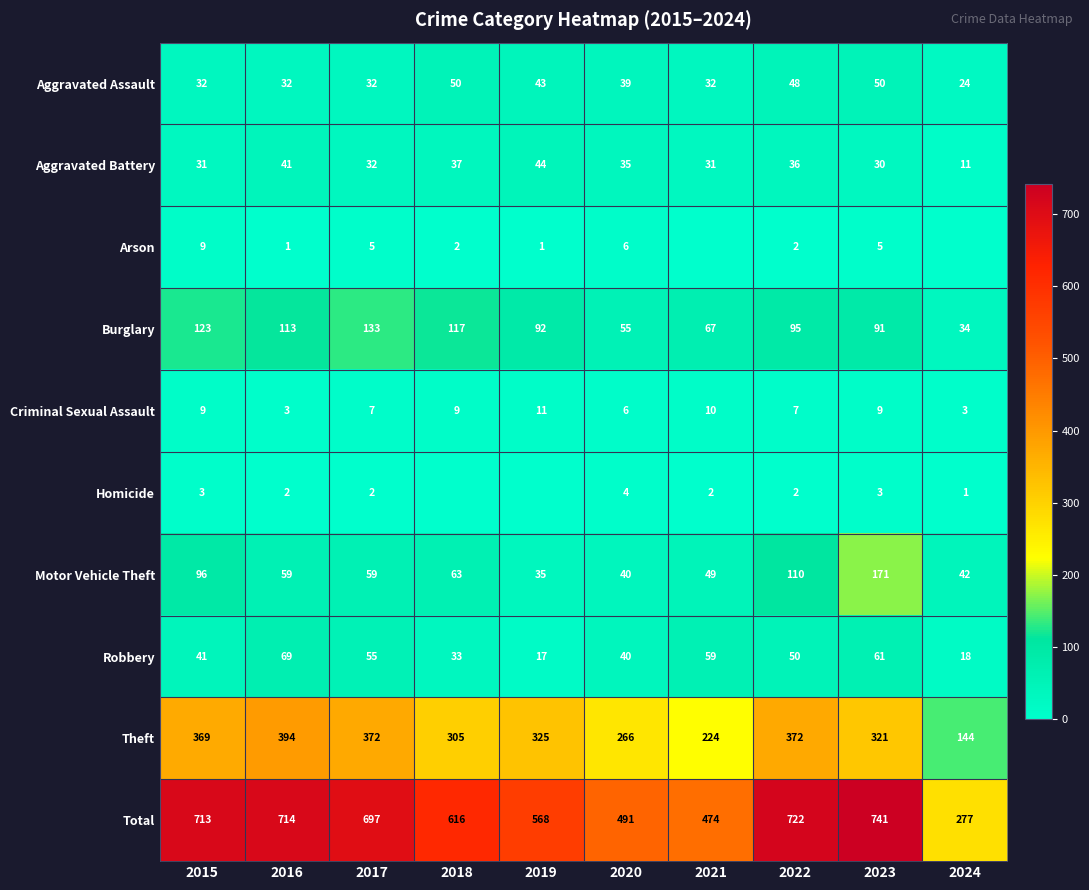

What is the difference between the second highest and second lowest values in the Criminal Sexual Assault series?

7